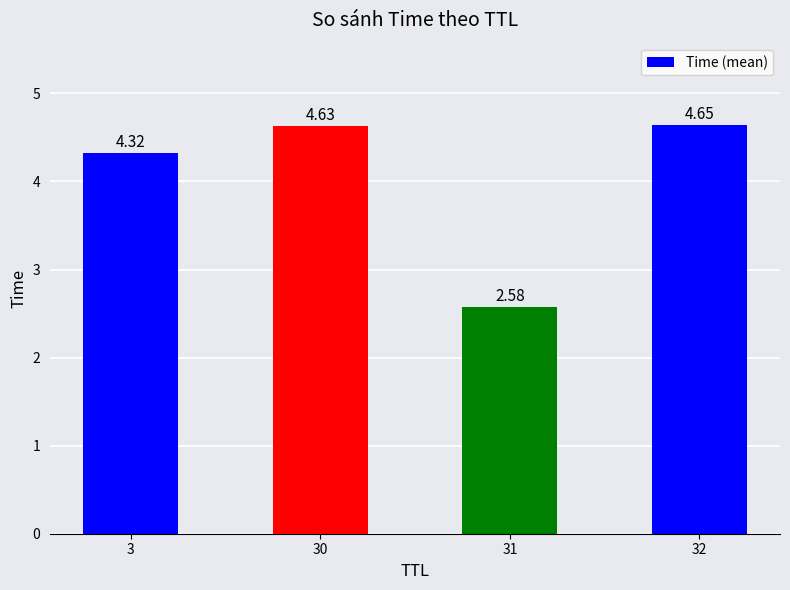

What is the difference between the second highest and second lowest values?

0.3